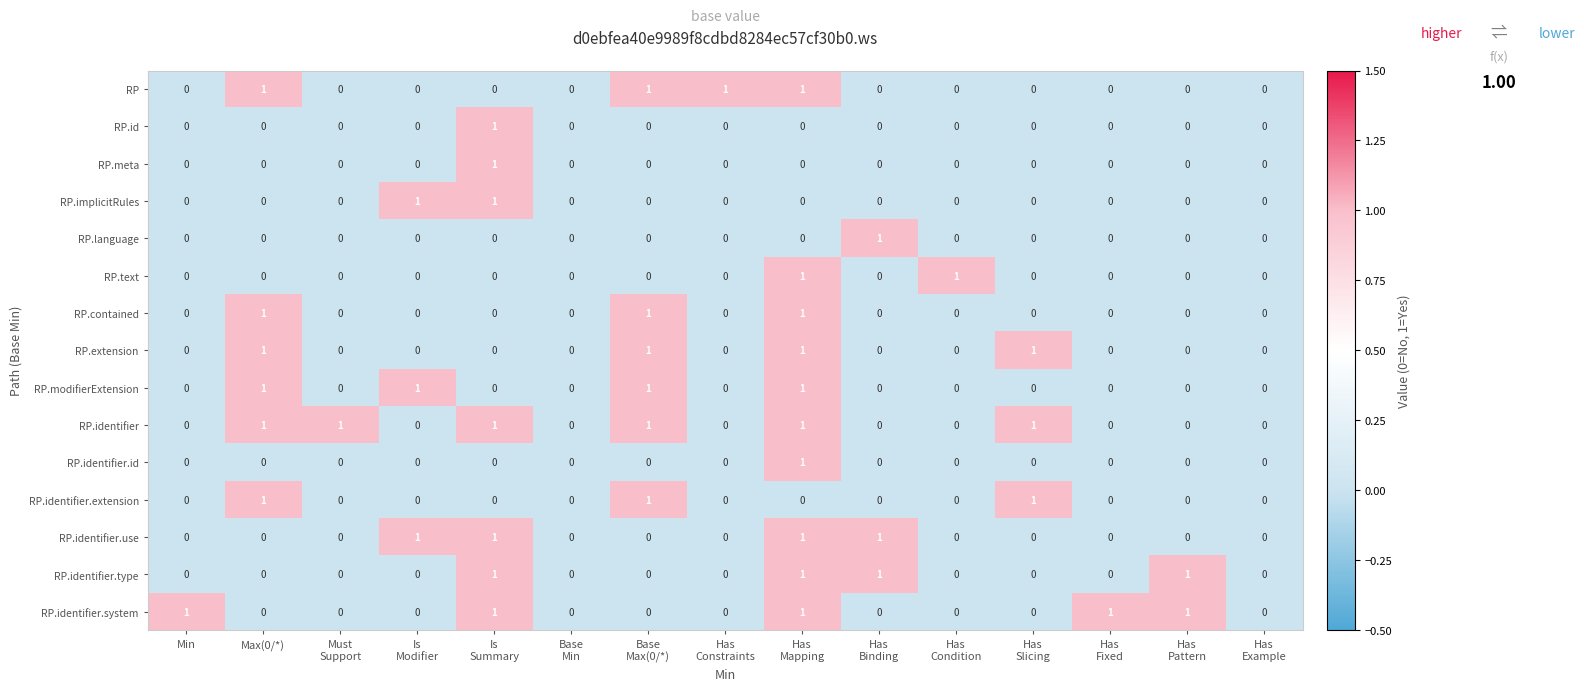

How many RP.identifier values are between 0 and 1?

15